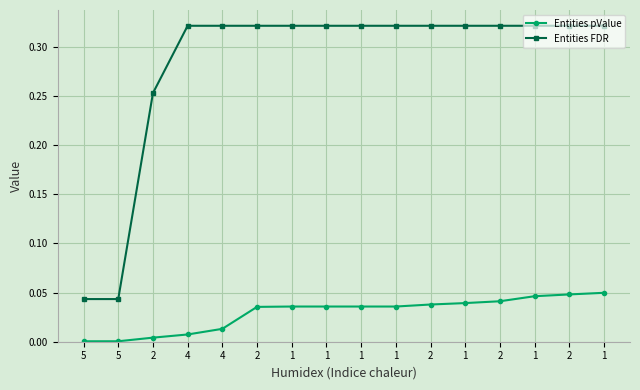

What are all the series names shown in the legend?

Entities pValue, Entities FDR